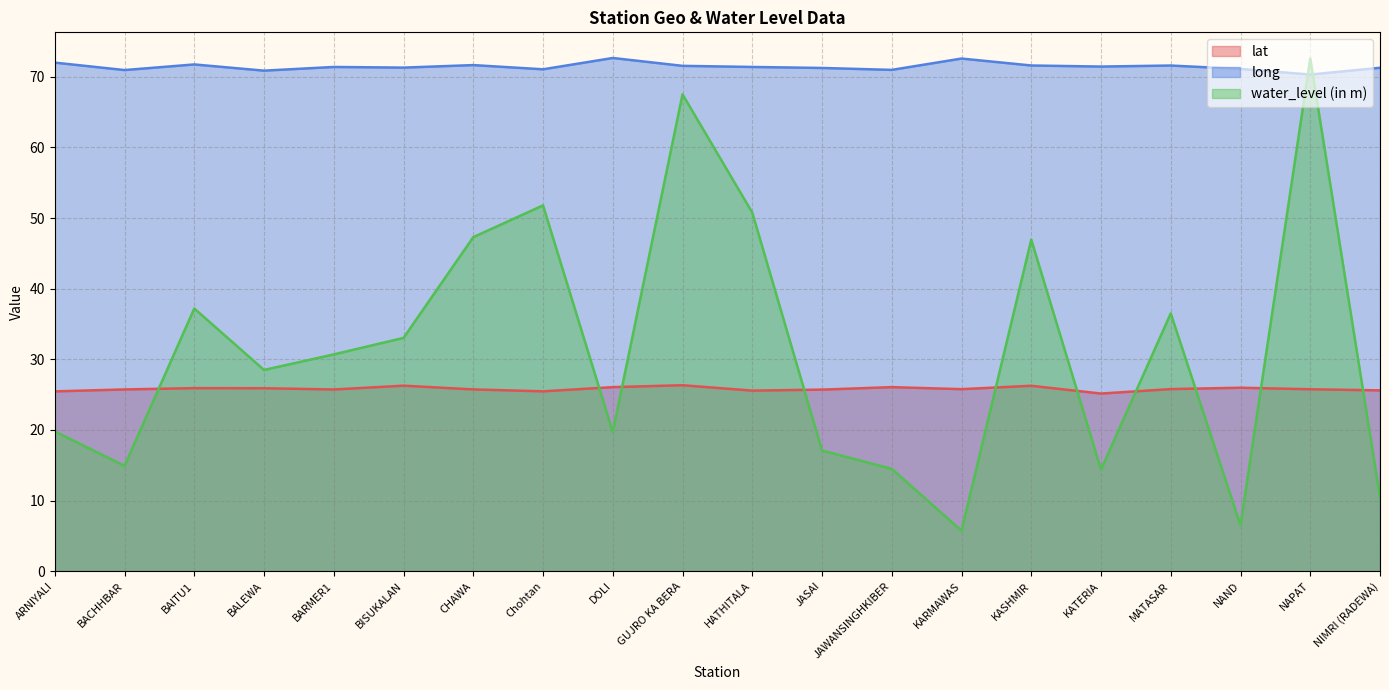

At which label is long closest to 71?

JAWANSINGHKIBER